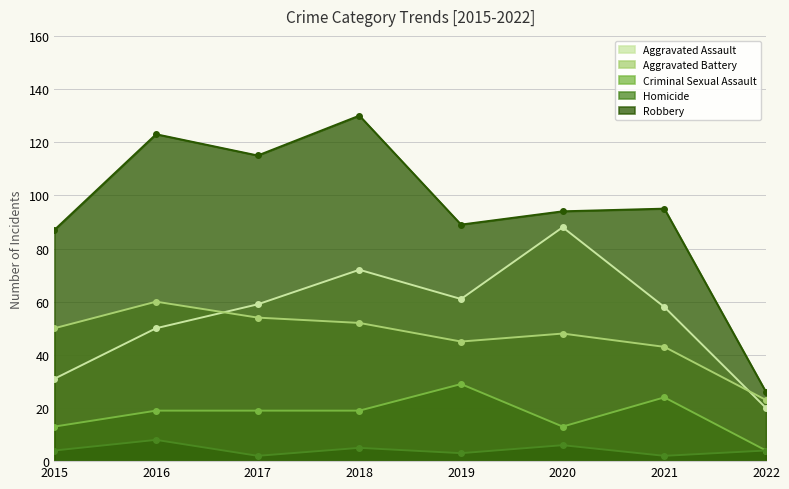

Which series has the widest spread of values?

Robbery